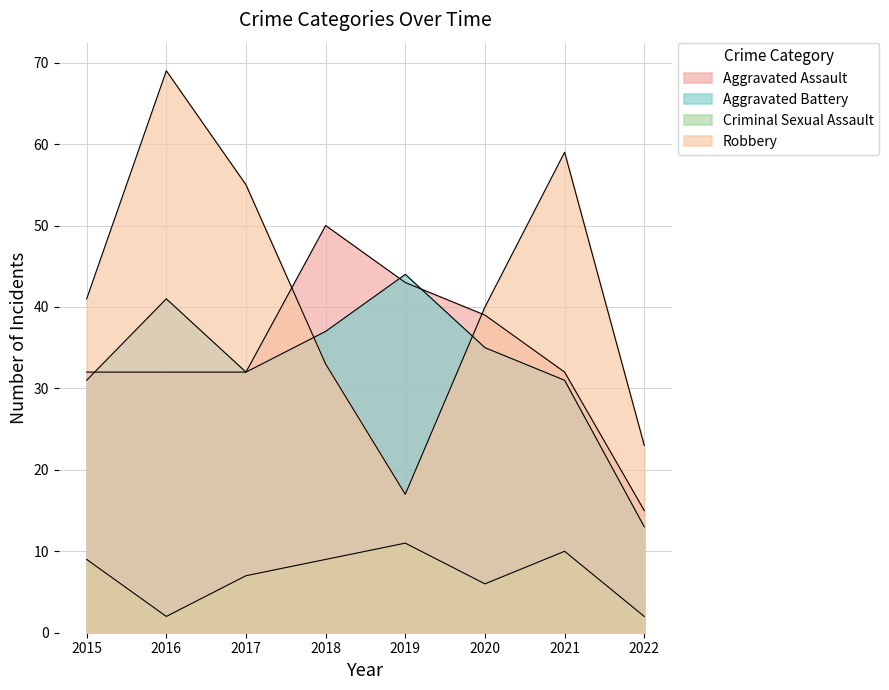

What is the sum of the Criminal Sexual Assault values at 2021 and 2015?

19